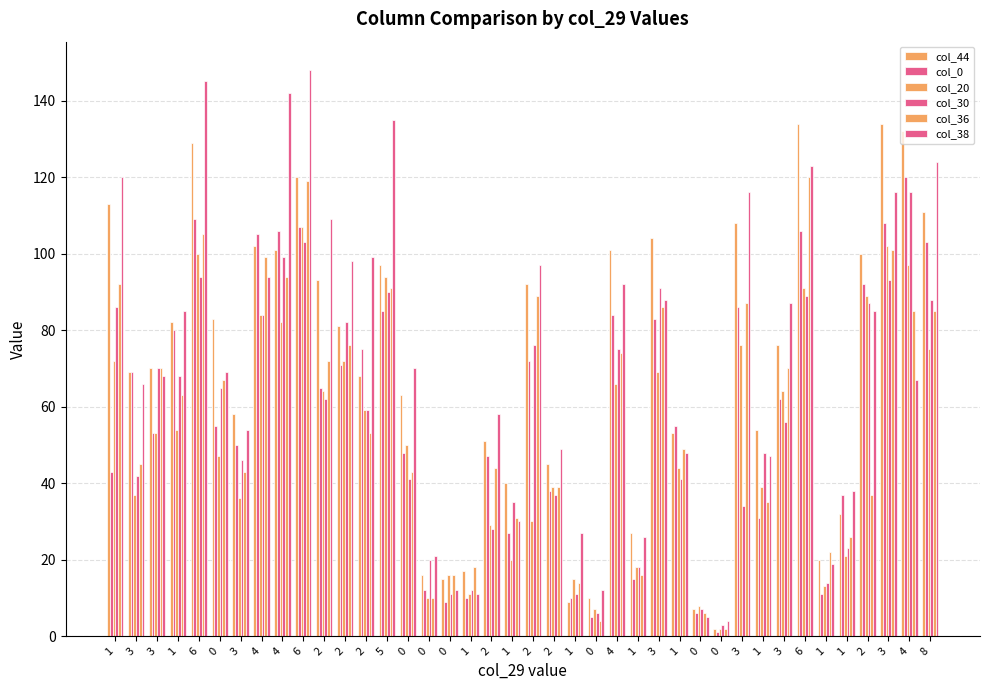

What is the minimum value shown in the chart?

1